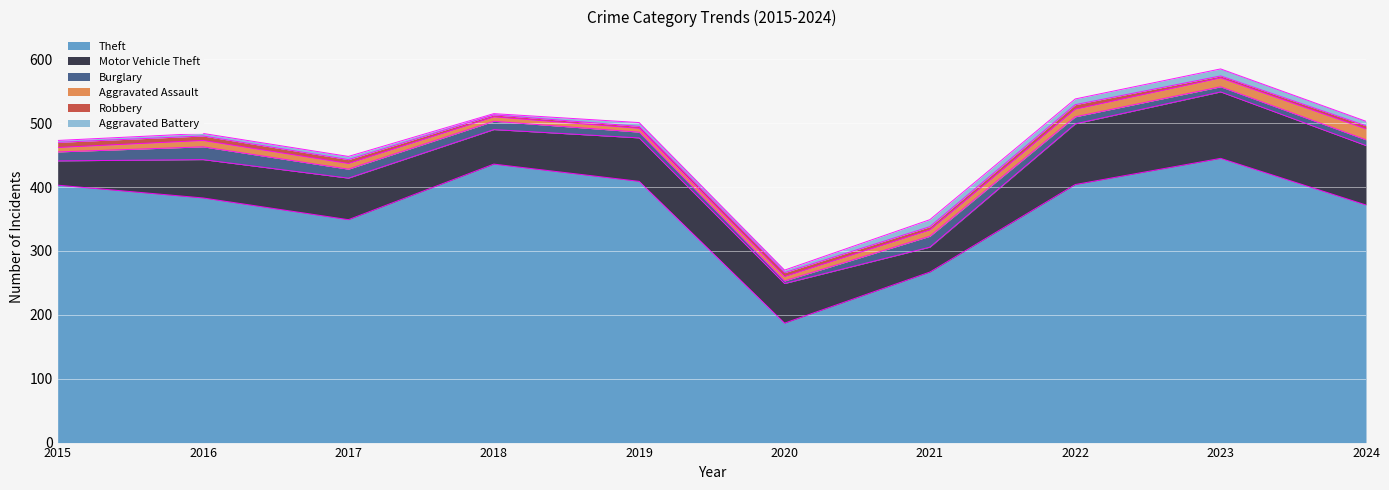

Which series has the largest total across all categories?

Theft